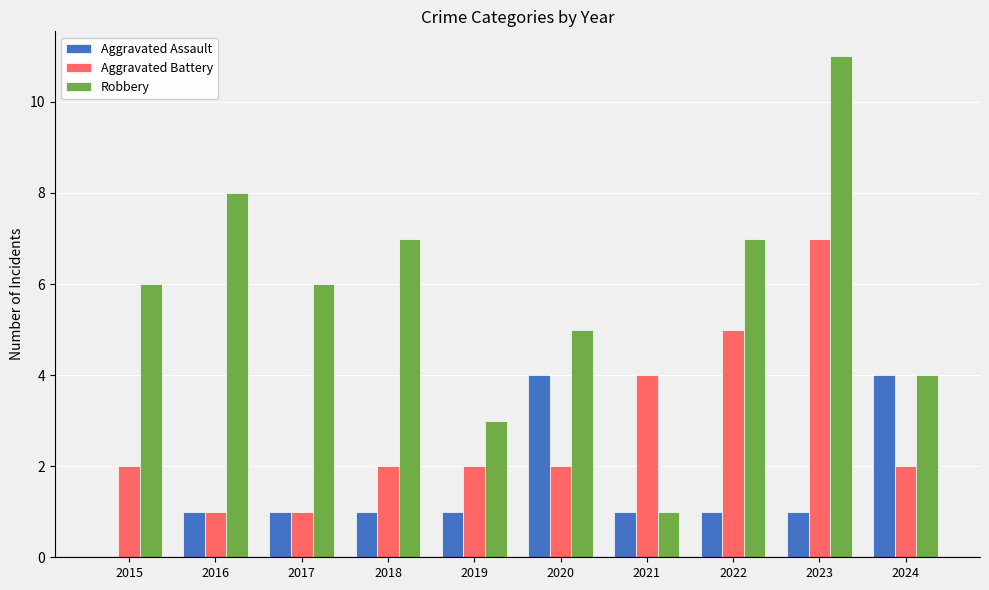

Which label corresponds to the largest value in the chart?

2023